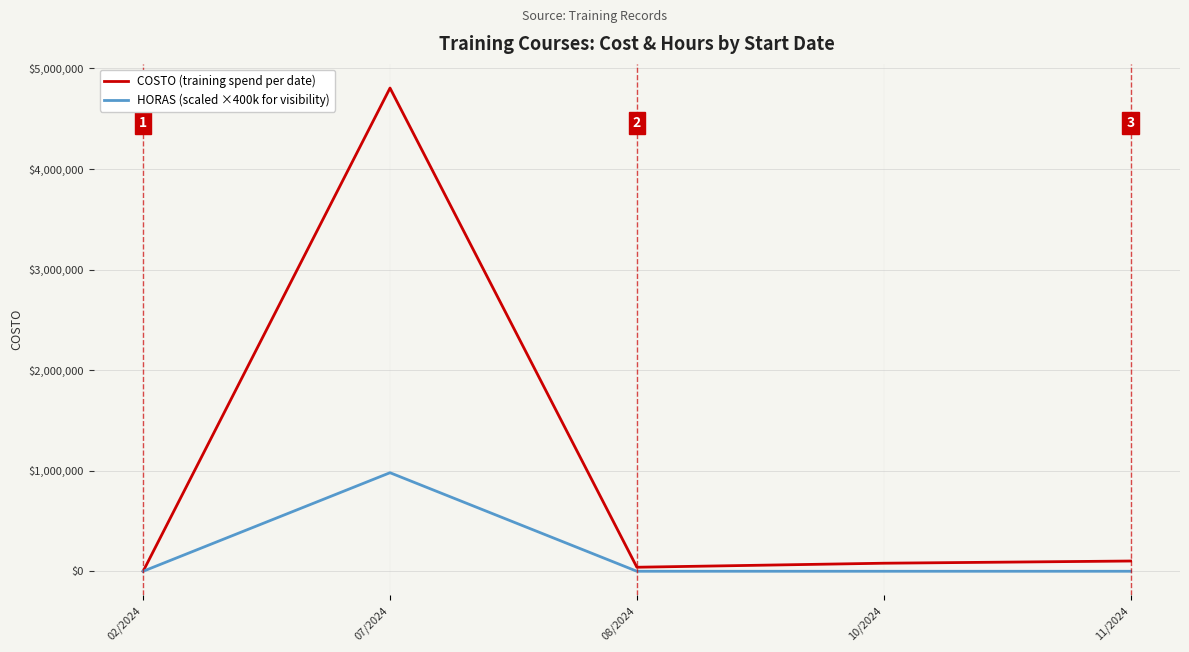

What is the difference between the maximum and minimum values in the HORAS (scaled ×400k for visibility) series?

980000.0